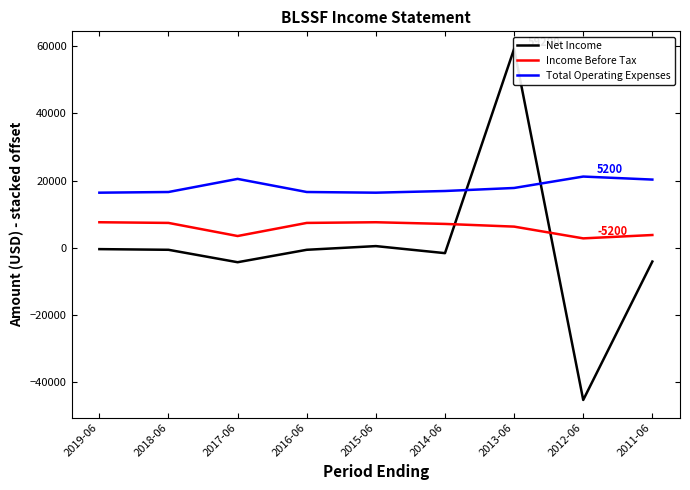

At which category is the sum across all series the highest?

2013-06